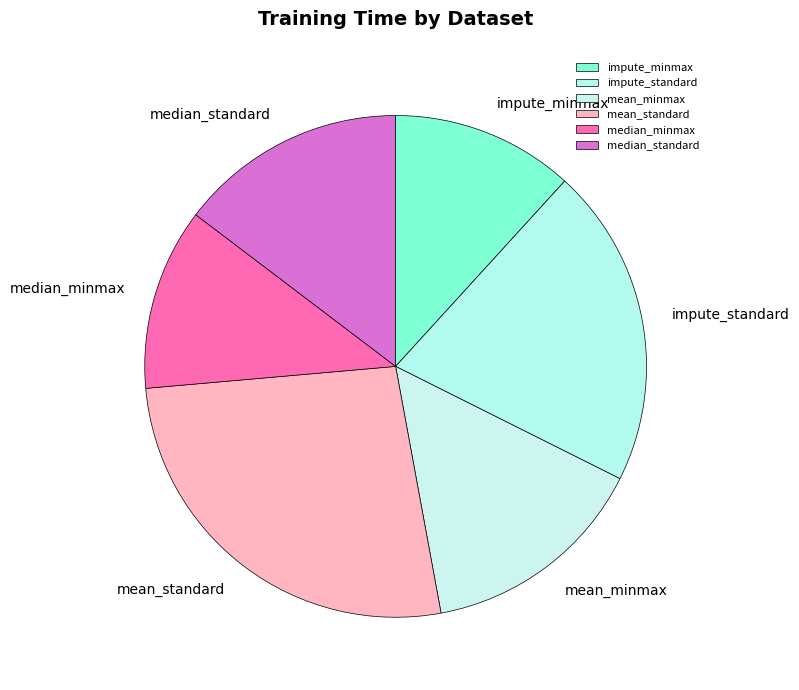

True or false: median_minmax accounts for 4% of the total.

False